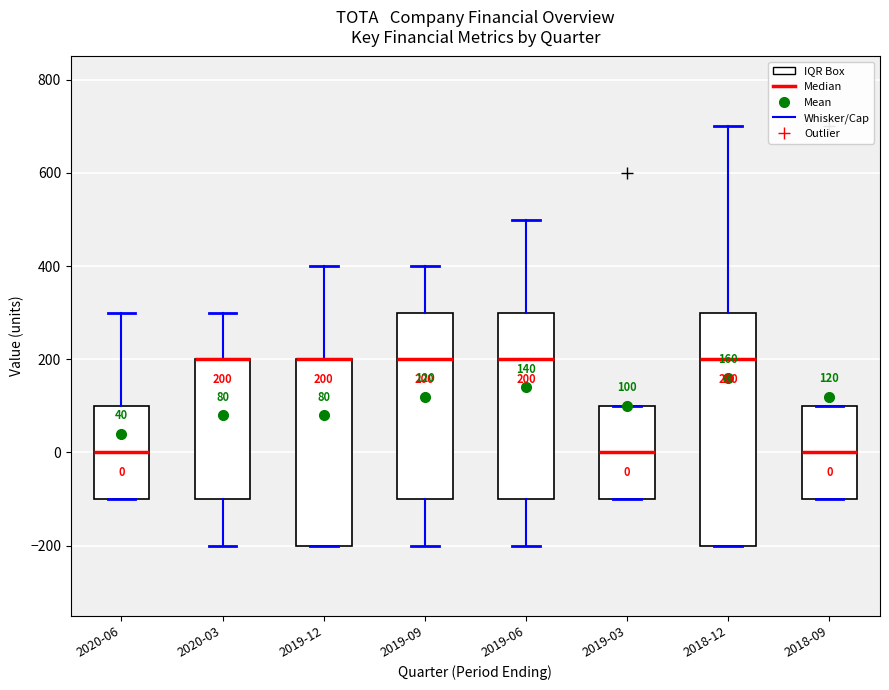

Comparing the boxes themselves (not the whiskers), which one is the tallest?

2018-12